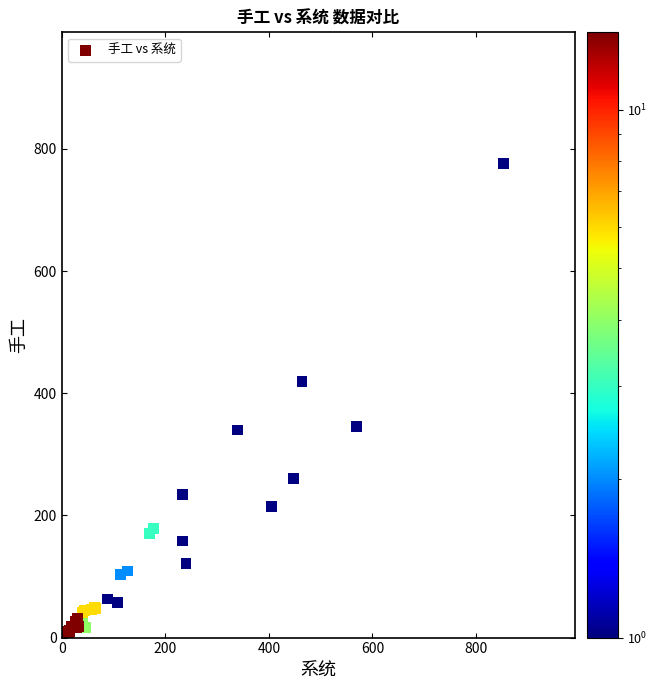

What Y value in the scatter plot is closest to 388?

419